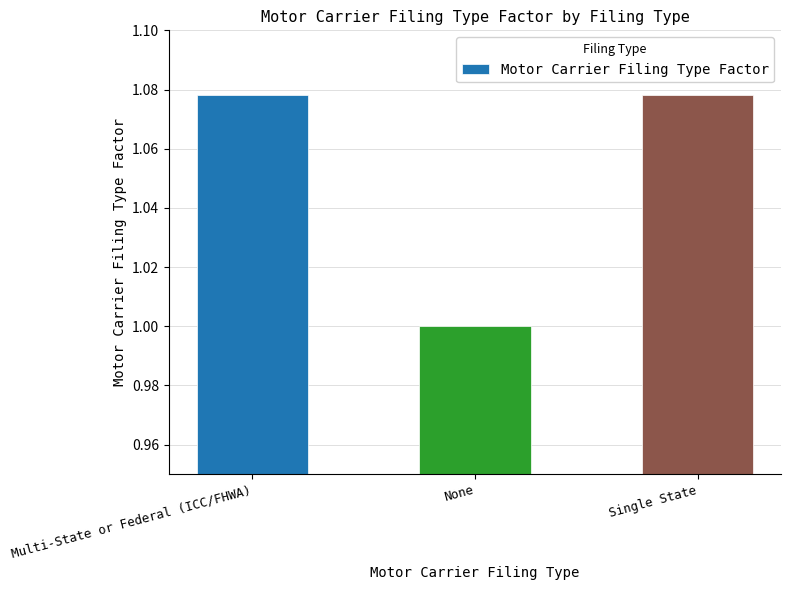

What is the ratio of the value at Single State to the value at Multi-State or Federal (ICC/FHWA)?

1.0